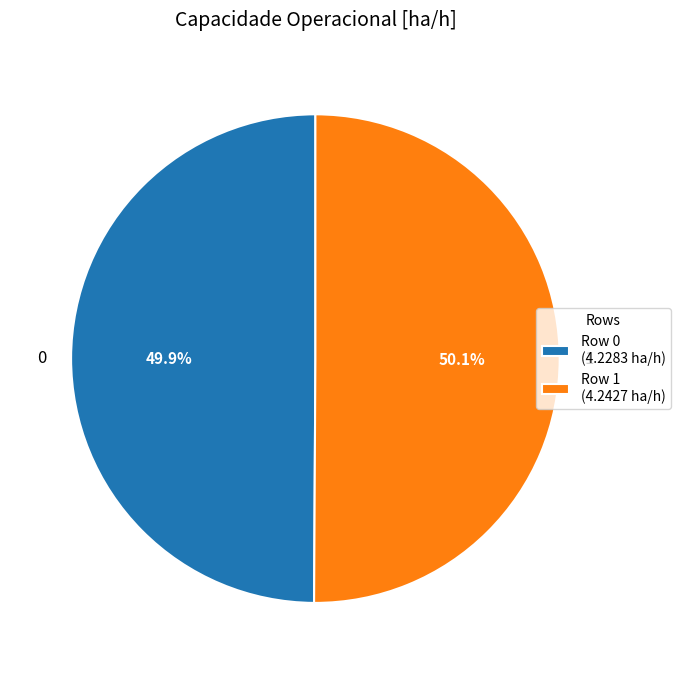

To the nearest percent, what portion does 0 represent?

50%